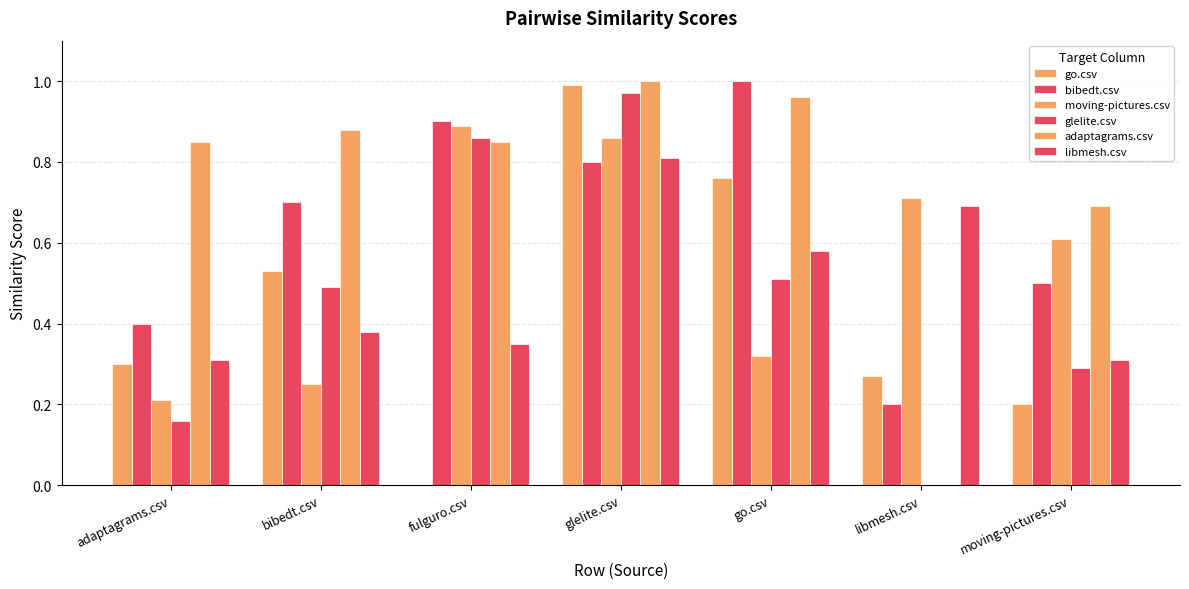

What is the label of the 4th bar from the right?

glelite.csv